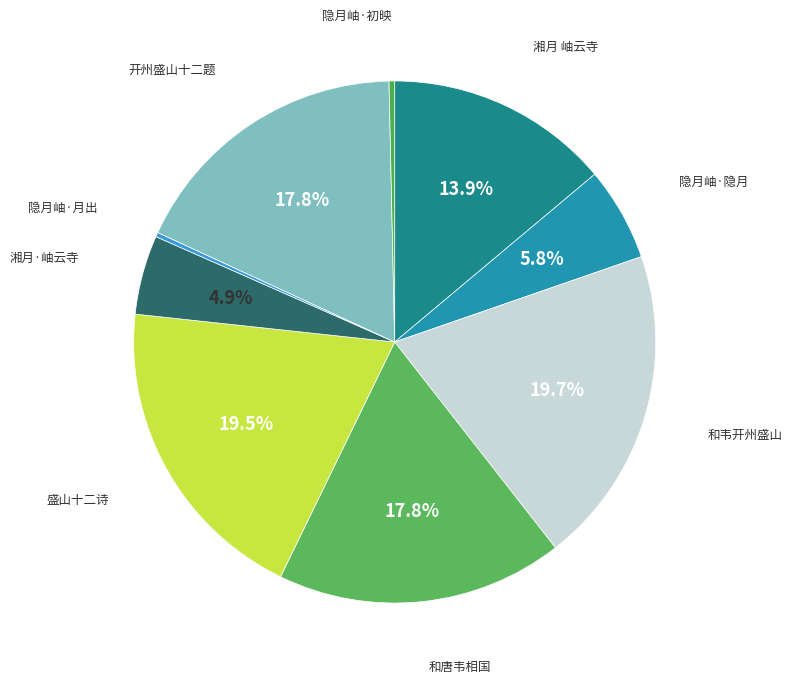

To the nearest percent, what is the difference between the largest and smallest slice percentages?

19%